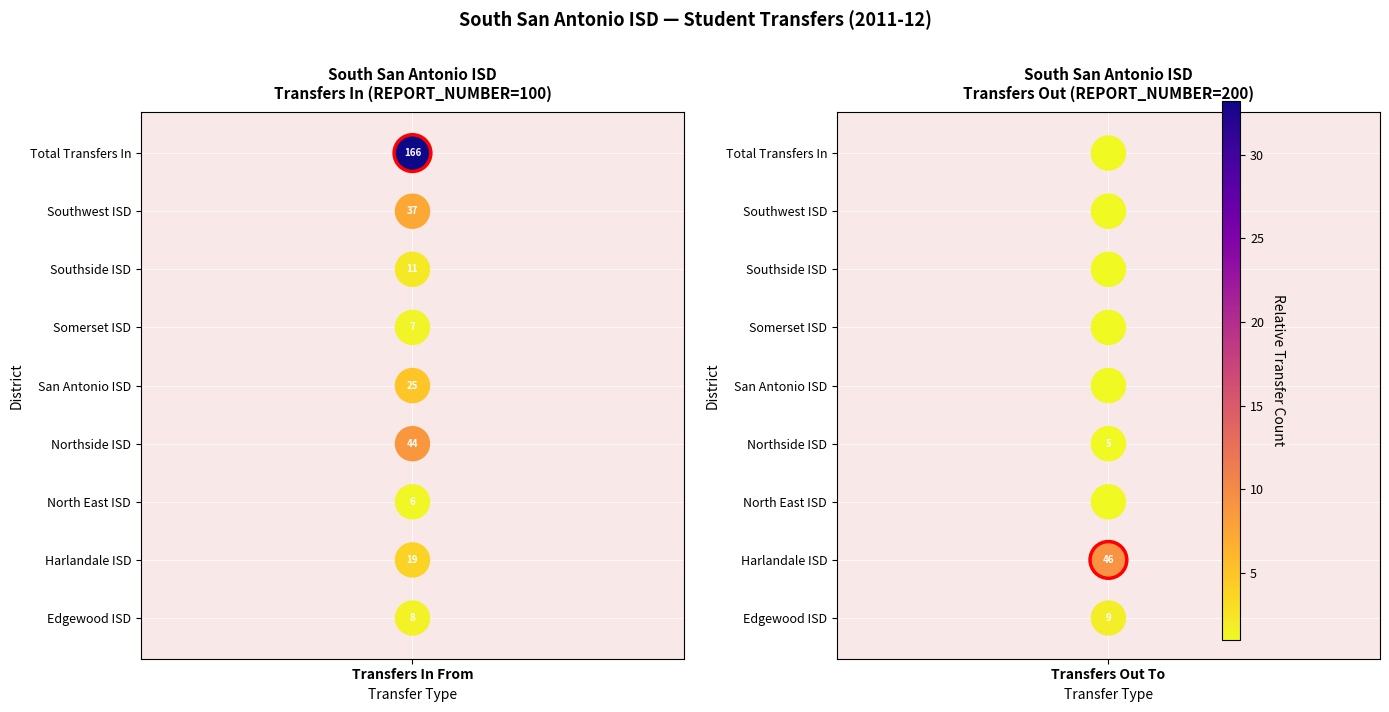

Which series has the widest spread of values?

Transfers In From